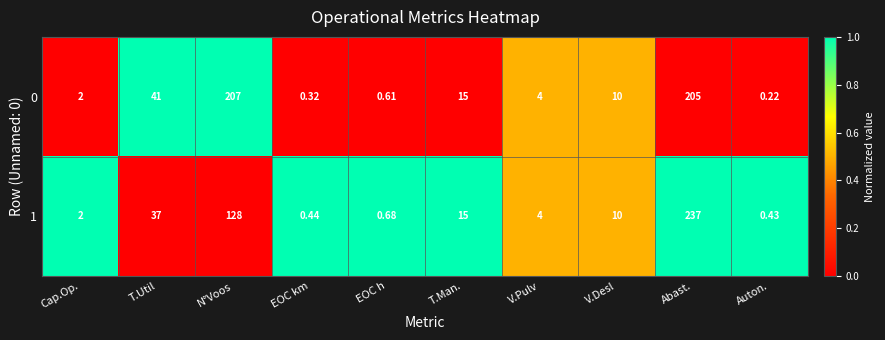

At which category does the chart reach its minimum across all series?

Auton.